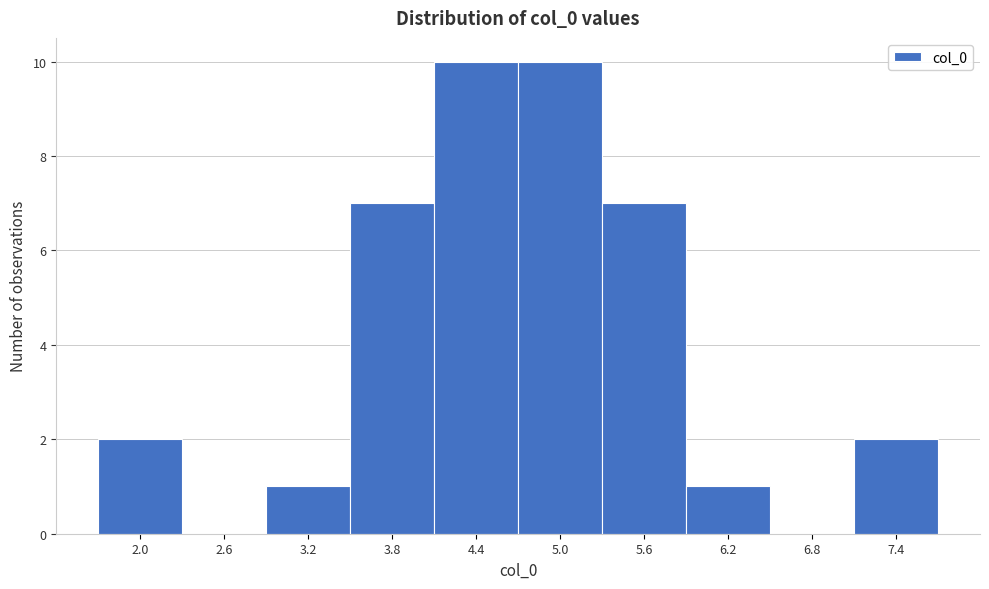

Reading left to right, what are all the values shown in this chart?

2.0=2	2.6=0	3.2=1	3.8=7	4.4=10	5.0=10	5.6=7	6.2=1	6.8=0	7.4=2